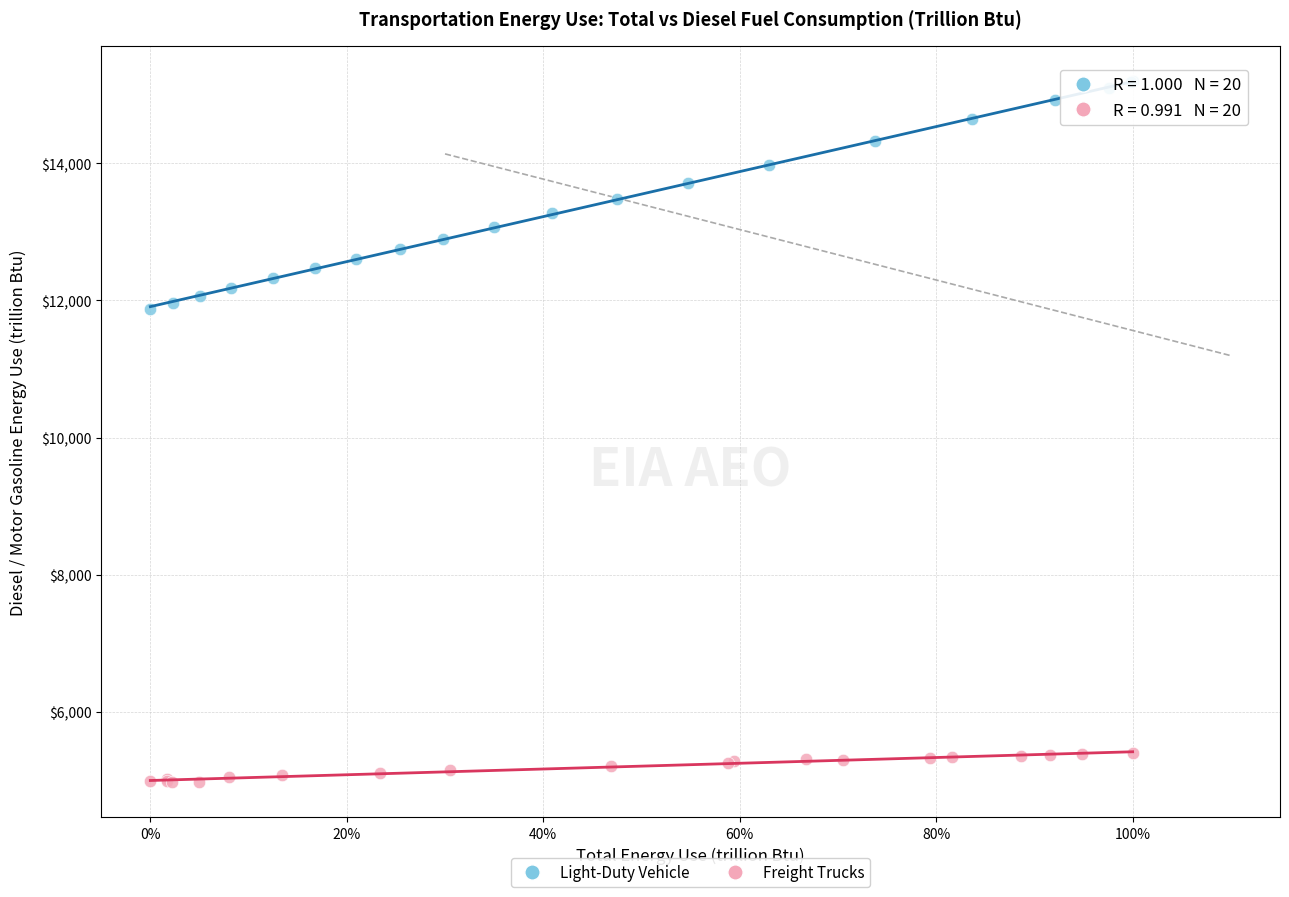

Which series has the widest spread of Y values?

Light-Duty Vehicle